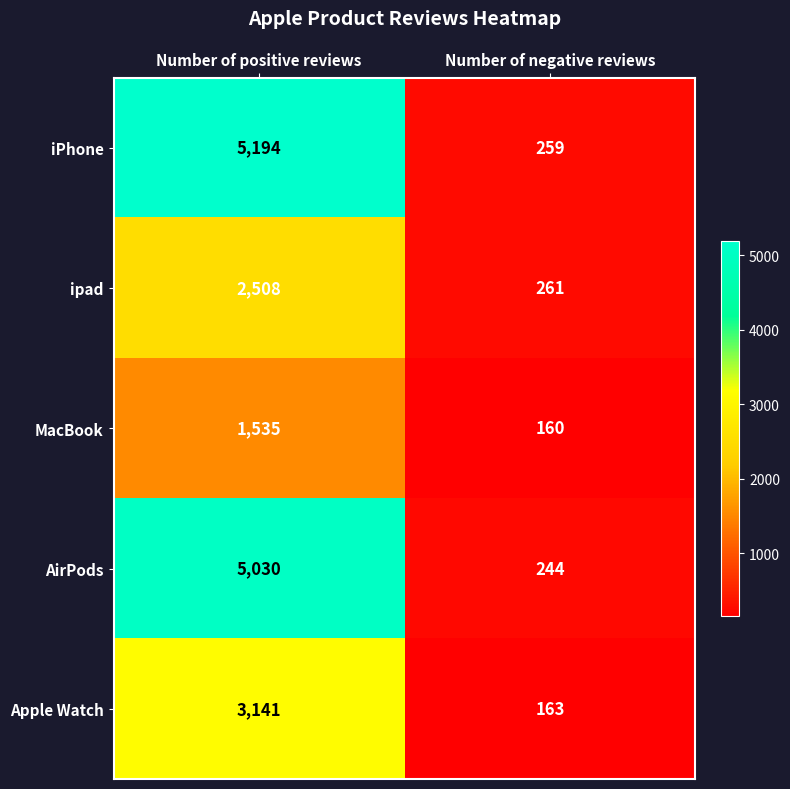

What is the sum of the ipad values at Number of positive reviews and Number of negative reviews?

2769